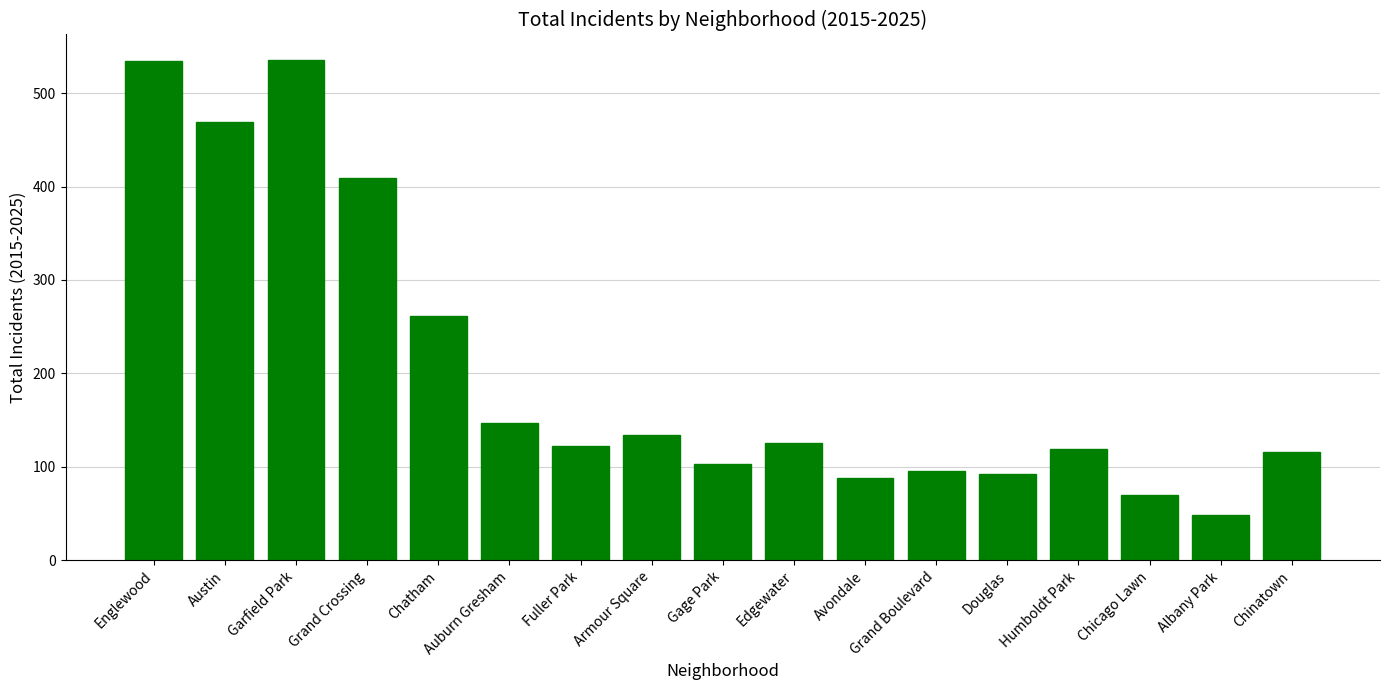

Where is the data nearest to the value 292?

Chatham